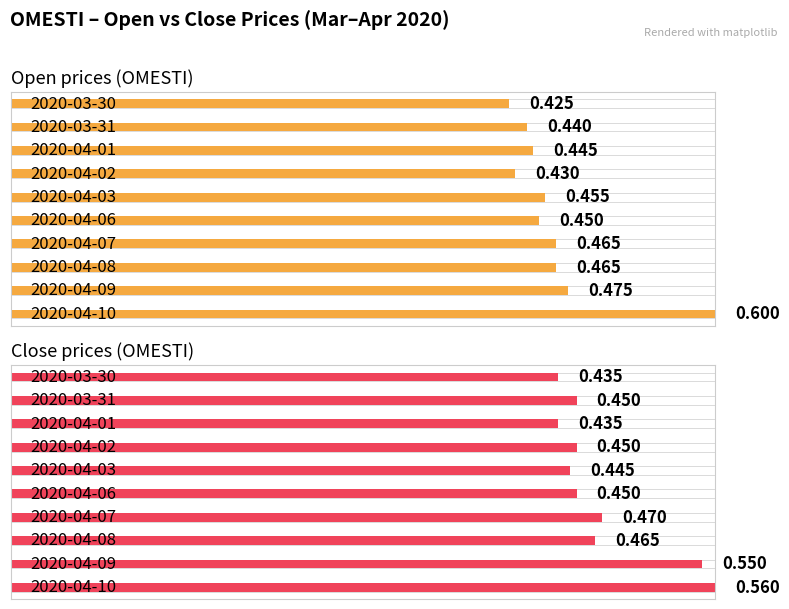

What is the difference between the maximum and minimum values in the close series?

0.1